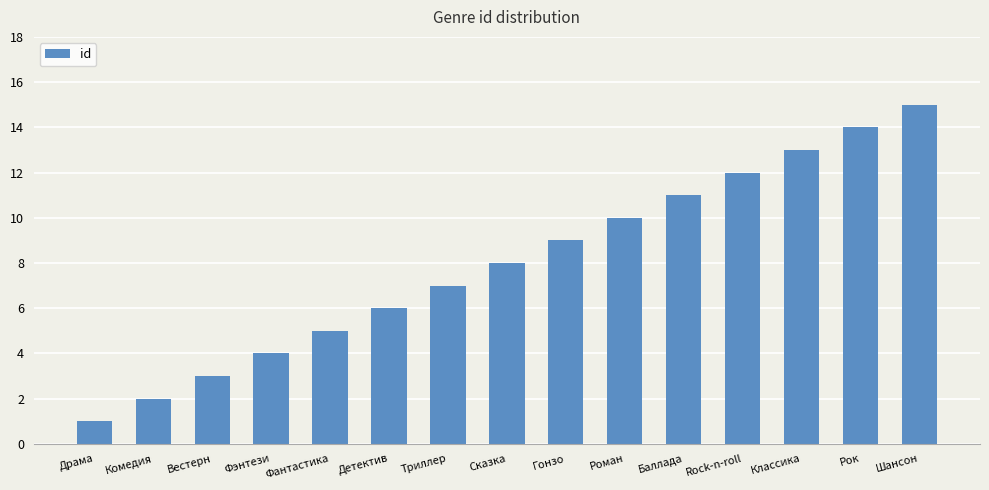

At which category does the chart reach its minimum across all series?

Драма